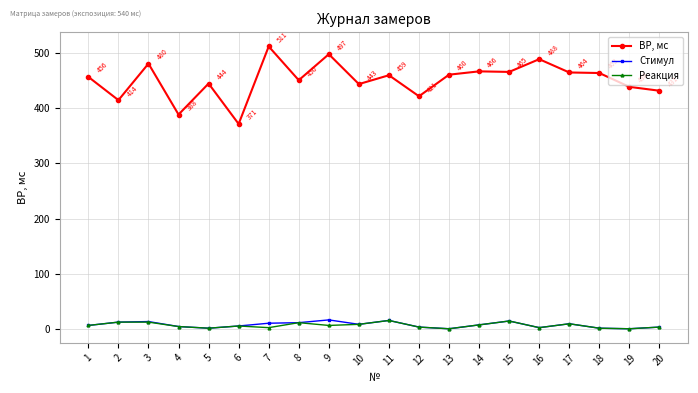

What is the value of the ВР, мс point at the 12th from the left?

421